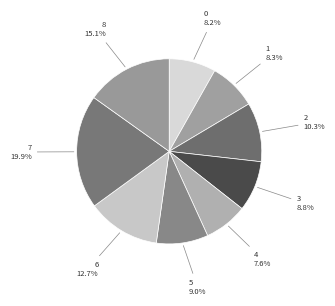

How many segments does this pie chart have?

9